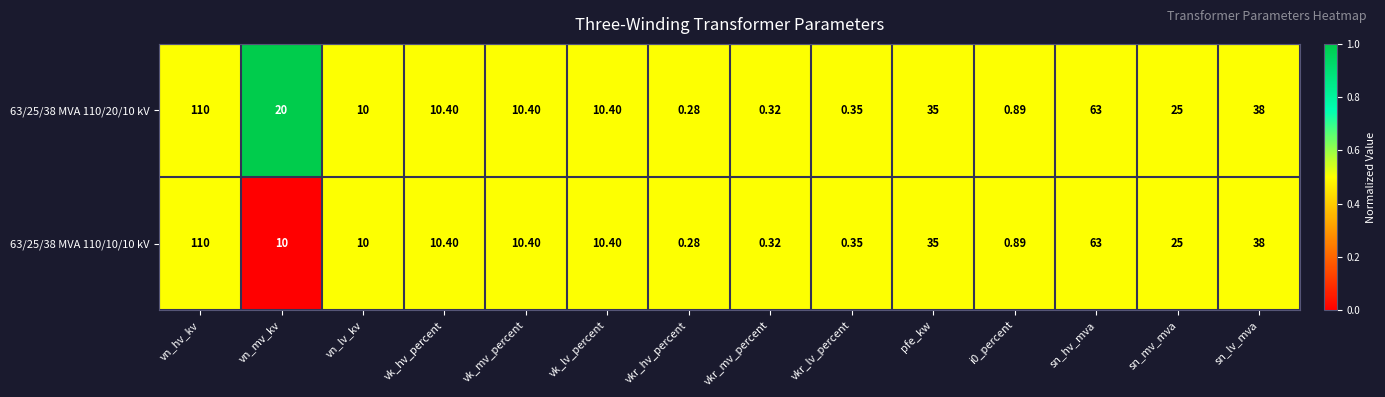

How many series are shown in this chart?

2